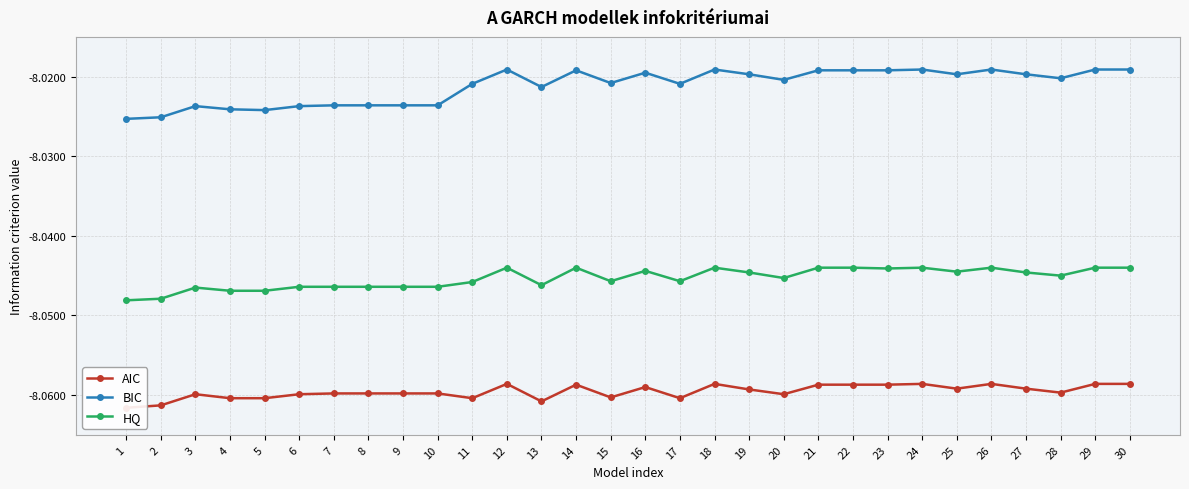

Which series has the largest total across all categories?

BIC